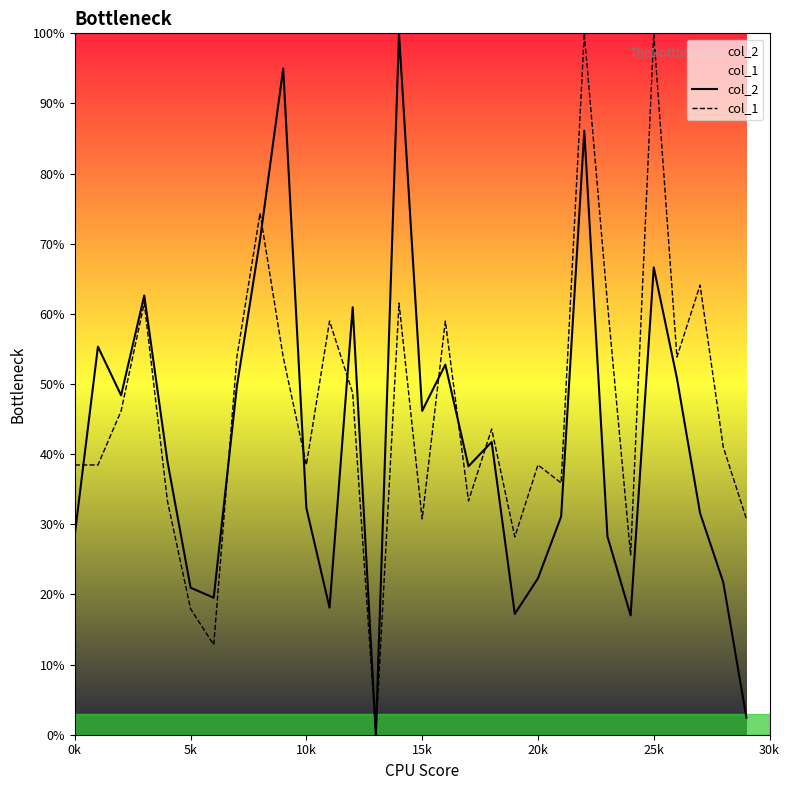

Where is col_1 nearest to the value 50?

12